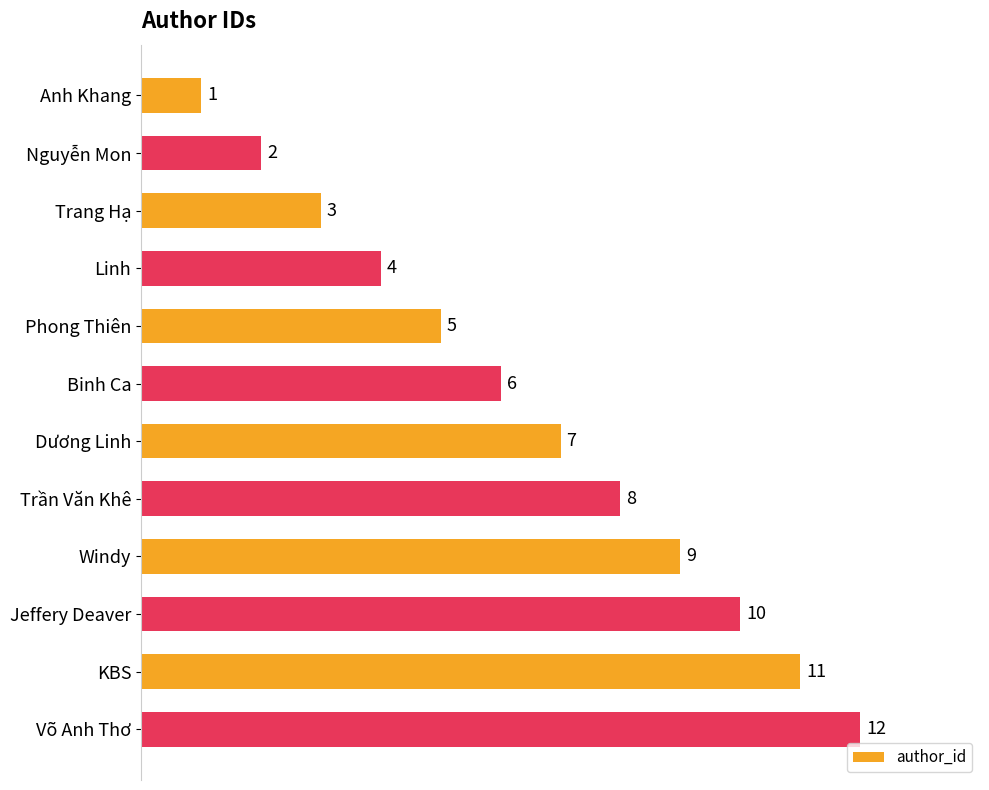

Does the chart contain any negative values?

No